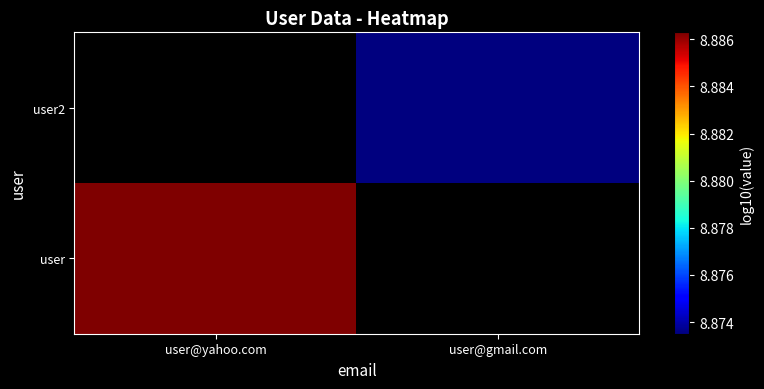

At how many categories does at least one series exceed 8?

2